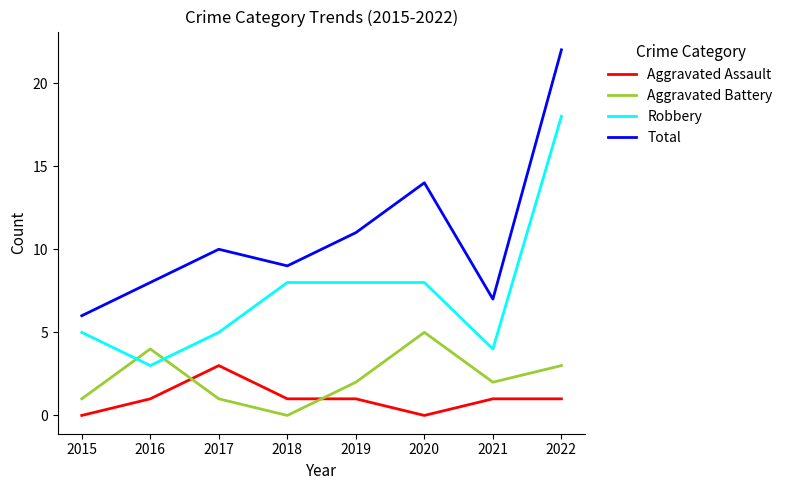

At how many categories does at least one series exceed 0?

8